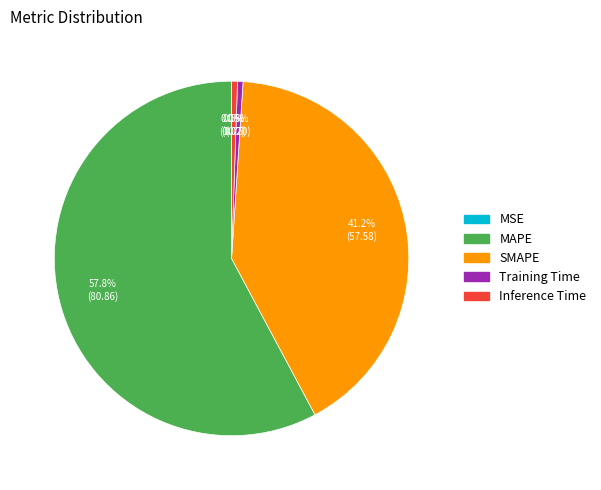

To the nearest percent, what is the difference between the MAPE and SMAPE slice percentages?

17%